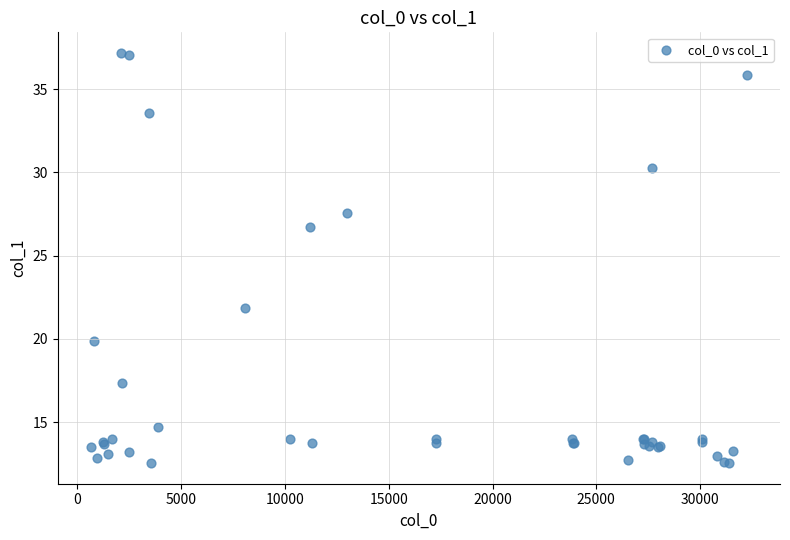

What Y value in the scatter plot is closest to 24?

21.9